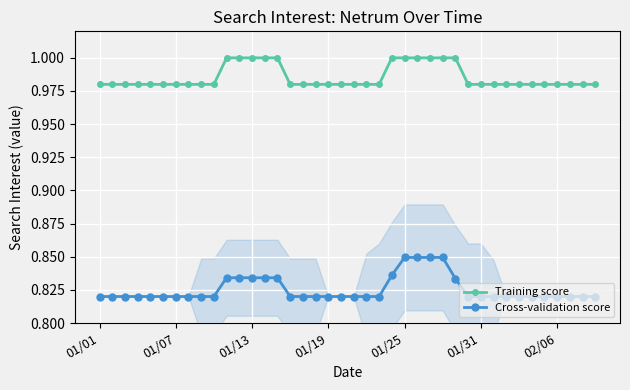

True or false: Cross-validation score and Training score cross at least once.

False